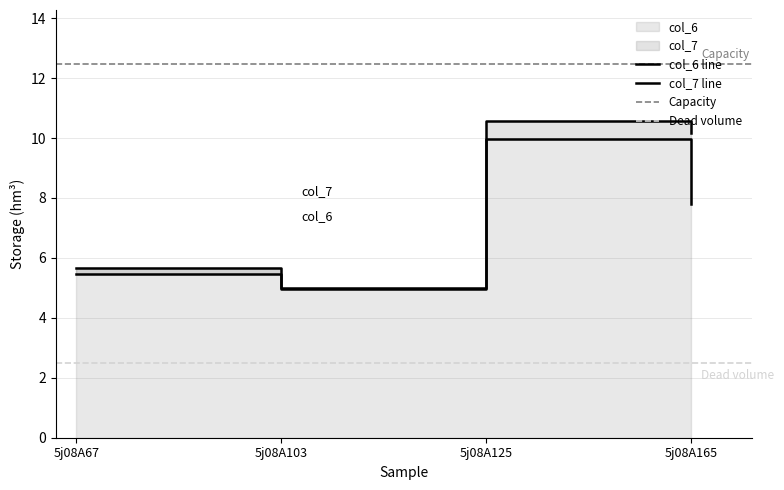

Reading left to right, list all the values displayed in this chart.

col_6: 5j08A67=5.7	5j08A103=5.0	5j08A125=10.0	5j08A165=7.8
col_7: 5j08A67=5.5	5j08A103=5.0	5j08A125=10.6	5j08A165=10.2